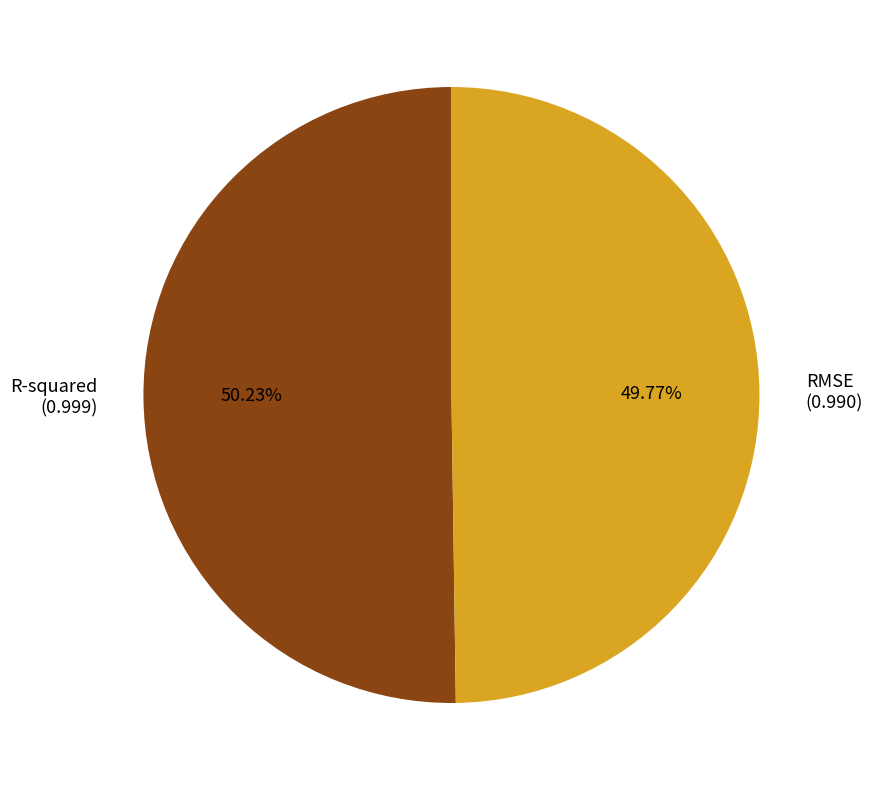

Is there a majority slice in this chart?

Yes